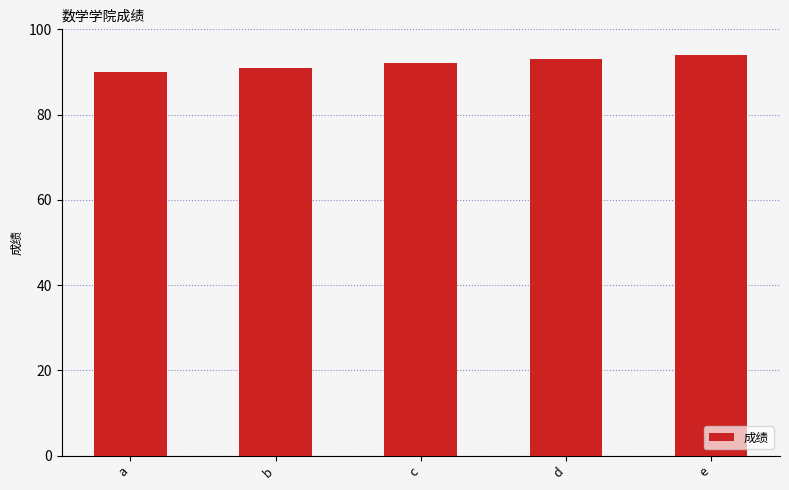

Does the chart contain stacked bars?

No